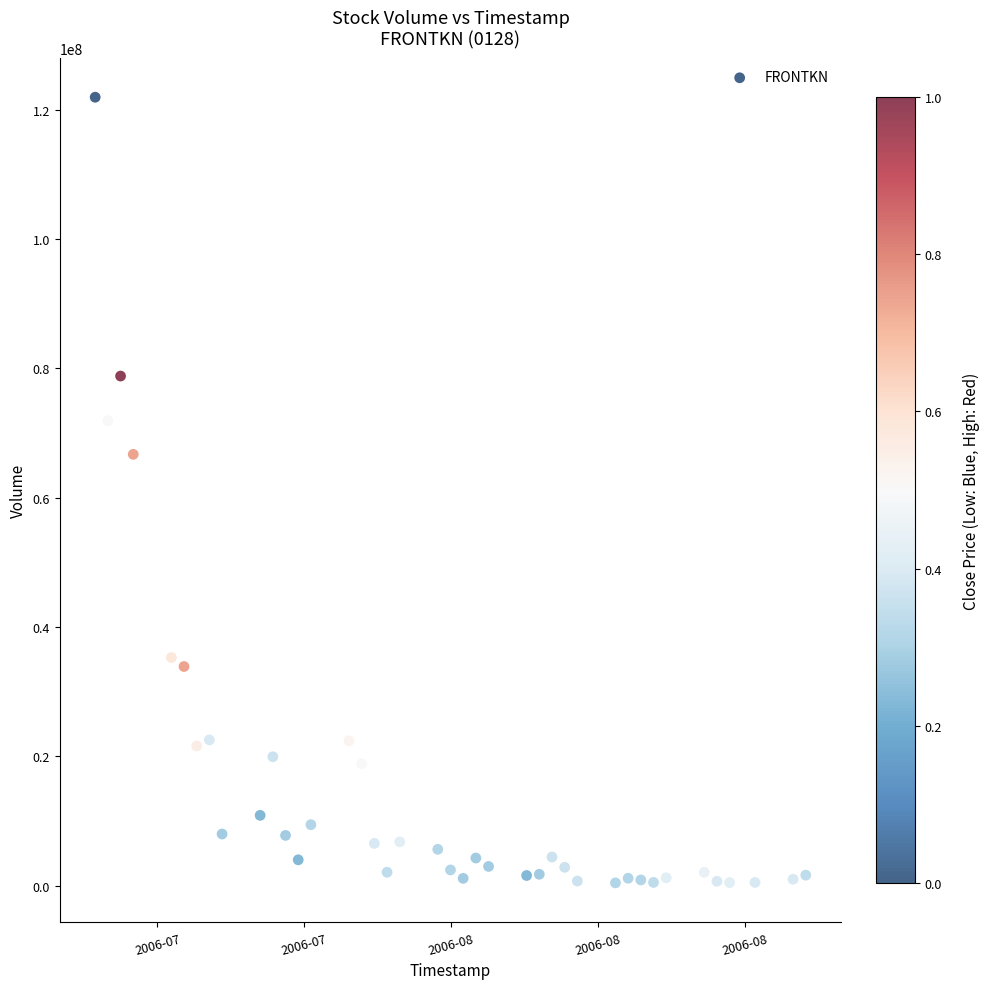

What Y value in the scatter plot is closest to 61185276?

66705021